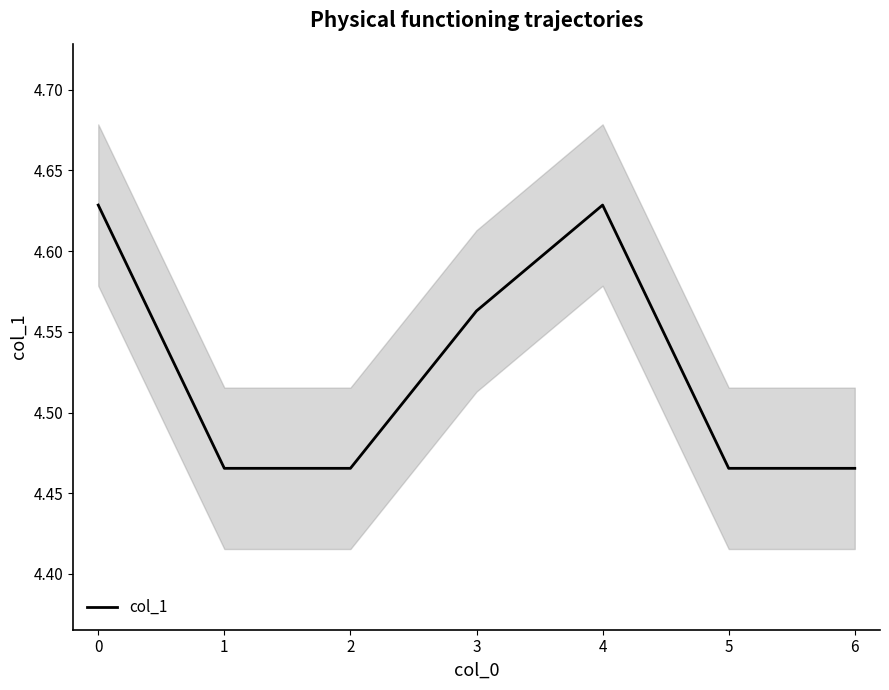

How many data points does each series have?

7